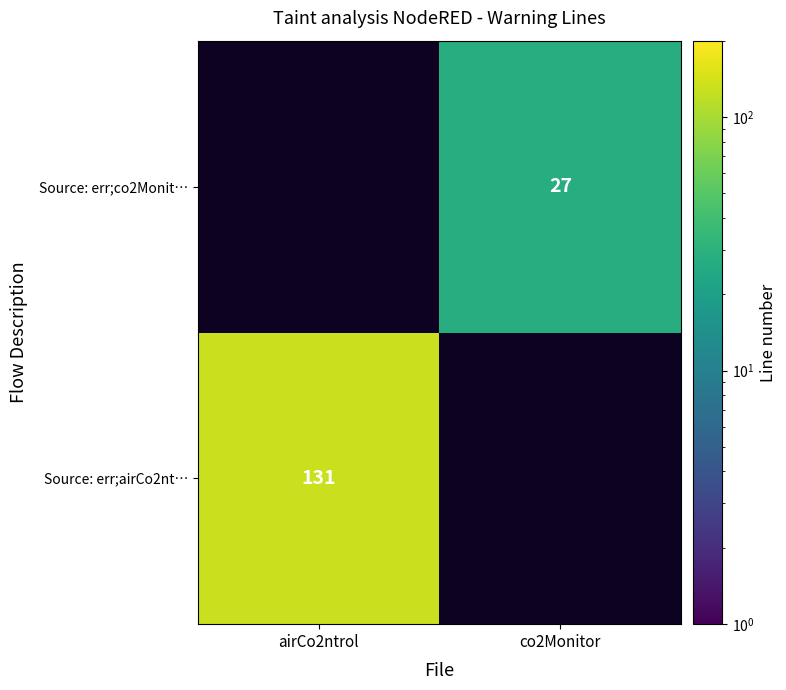

The Source: err;airCo2nt… series shows 131 at airCo2ntrol. True or false?

True